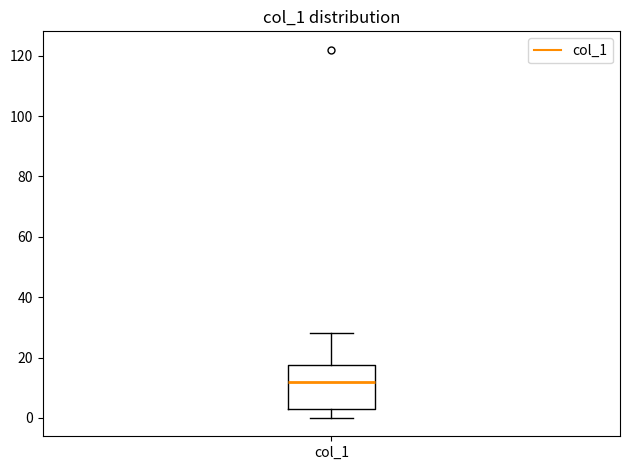

Where does the upper whisker of the box for col_1 end on the y-axis? The values are not printed on the chart, so give them approximately, as read against the axis.

28